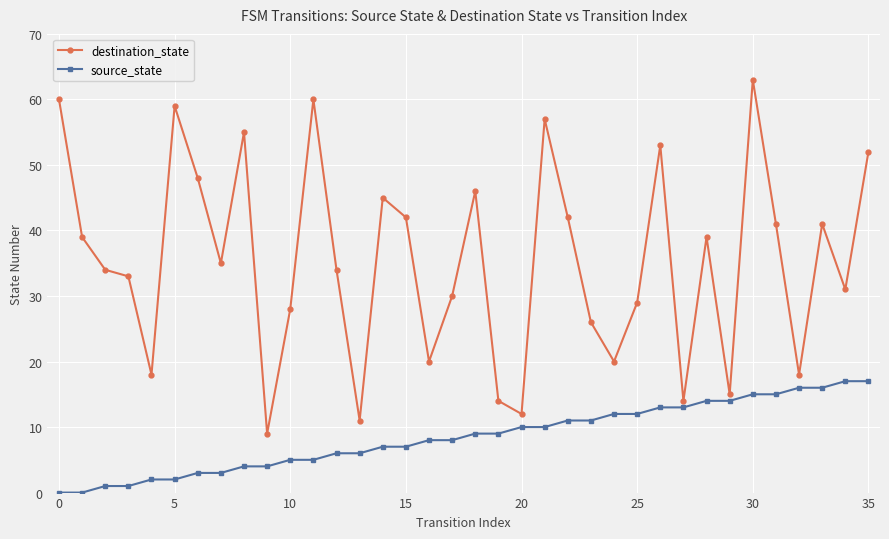

What is the maximum value for destination_state?

63